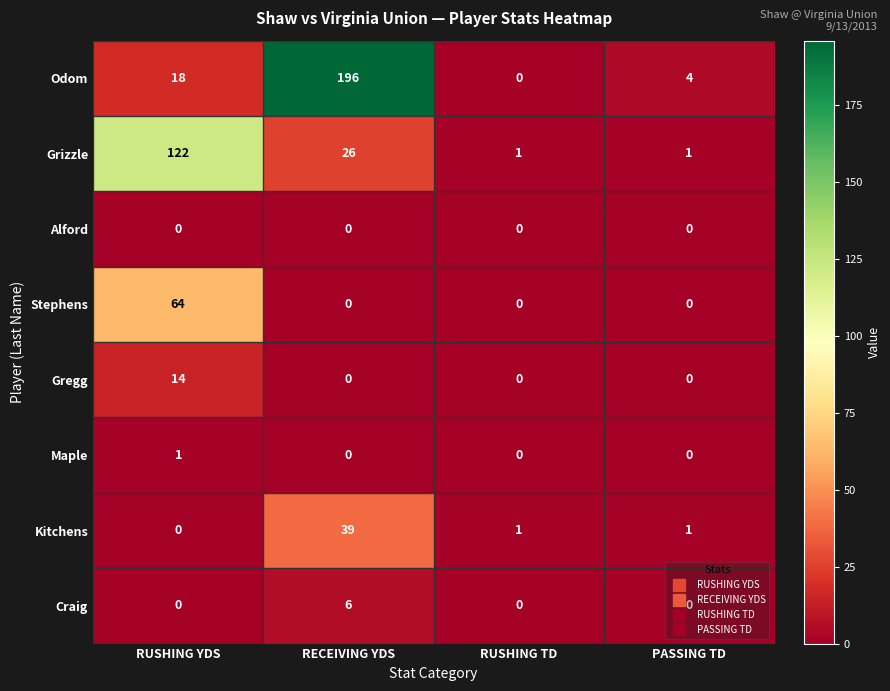

What is the difference between the maximum and minimum values in the Grizzle series?

121